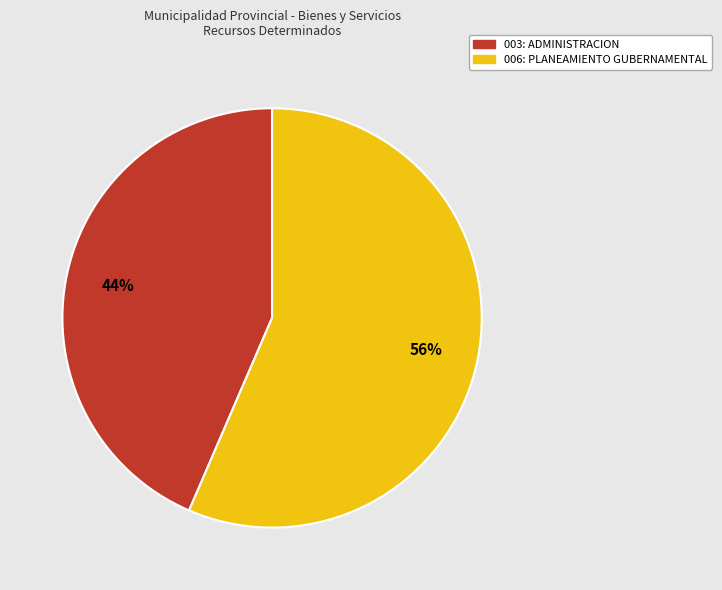

To the nearest percent, what is the combined percentage of 006: PLANEAMIENTO GUBERNAMENTAL and 003: ADMINISTRACION?

100%